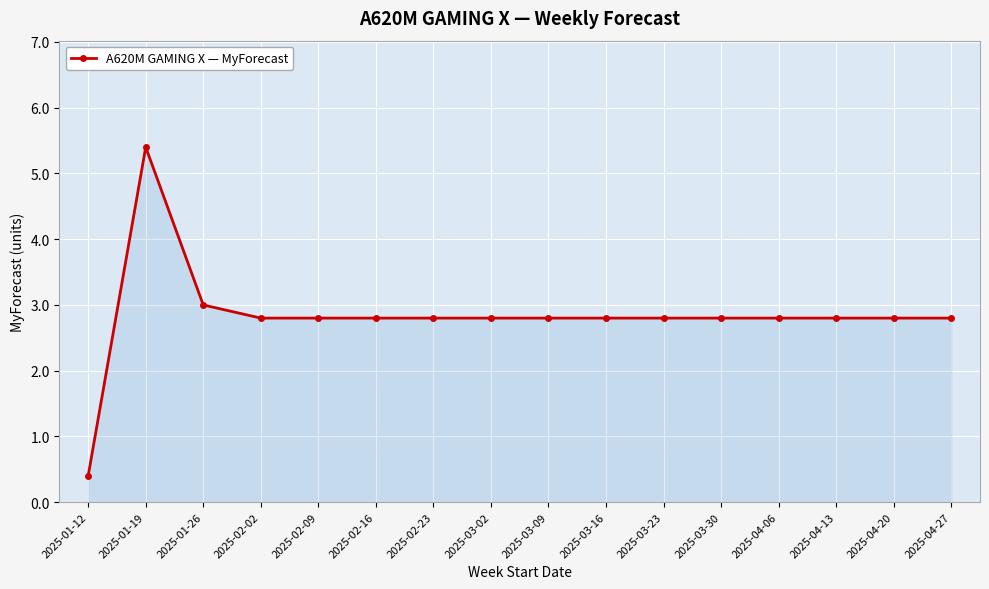

Does the chart display data point markers on the line(s)?

Yes